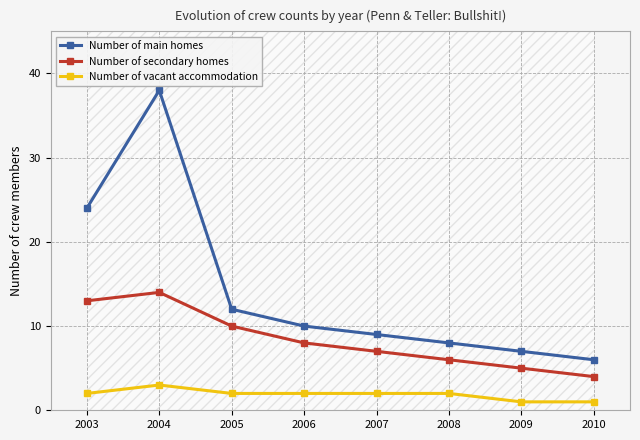

How many series are shown in this chart?

3